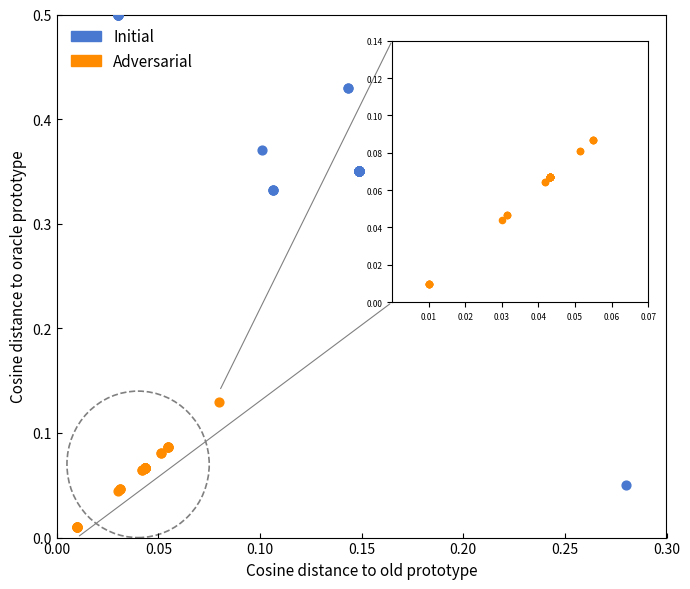

Which series contains the highest Y value?

Initial